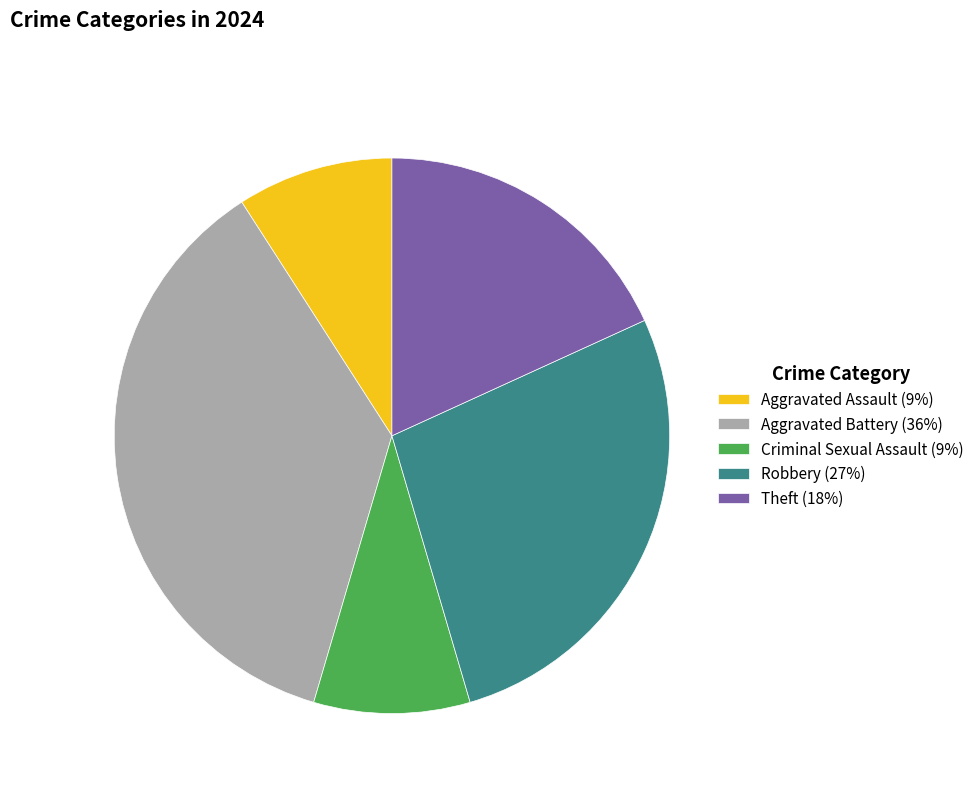

True or false: Criminal Sexual Assault accounts for 9% of the total.

True